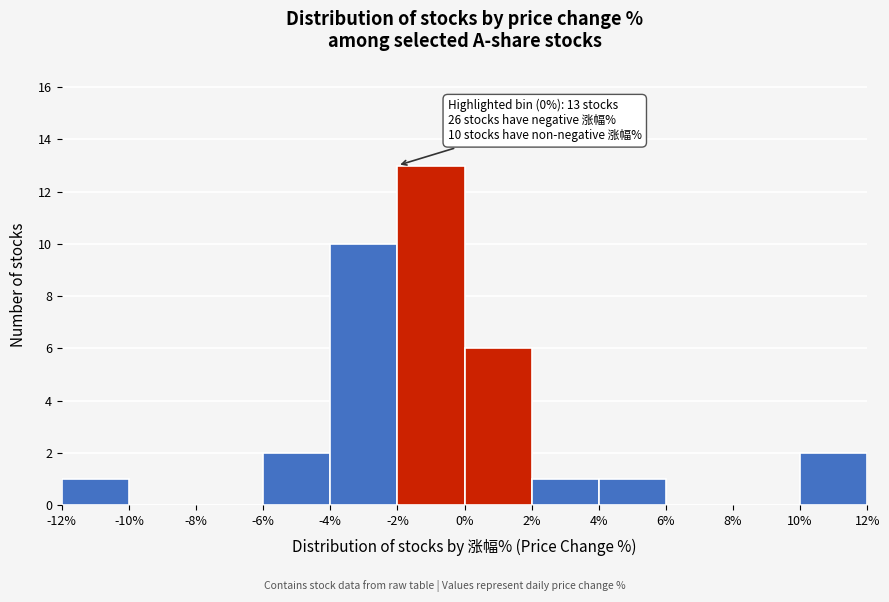

Over which range of the x-axis is the bar tallest?

-2% to 0%